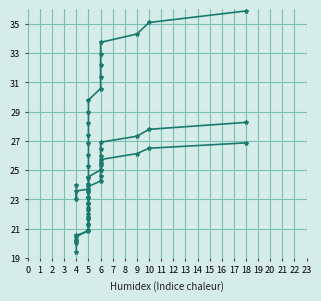

What is the maximum value shown in the chart?

35.9